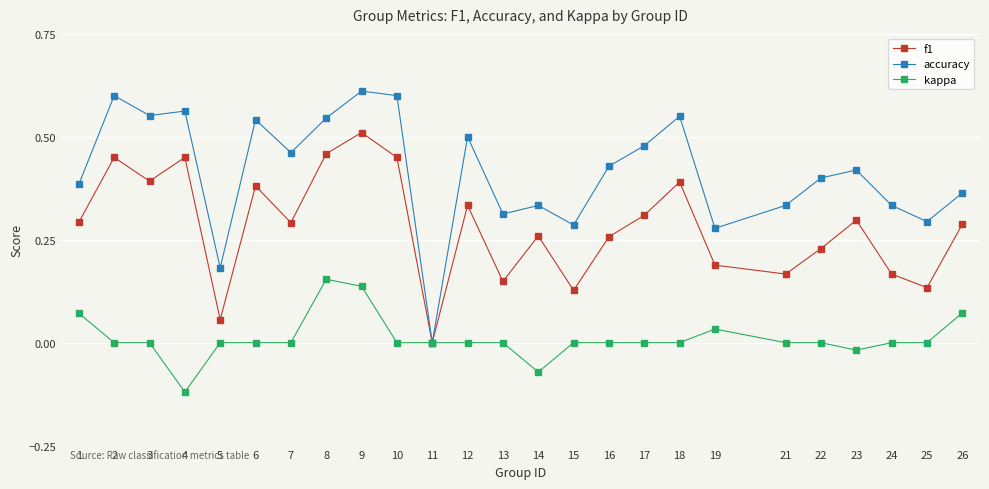

At which label does kappa first exceed 0?

1